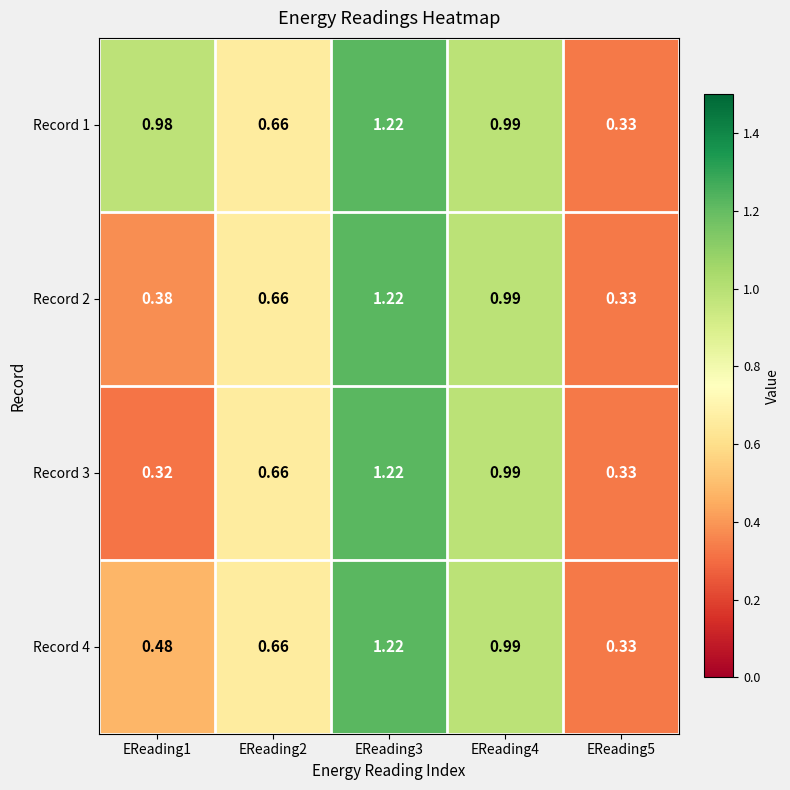

Is the value of Record 4 at EReading1 greater than the value of Record 3 at EReading2?

No